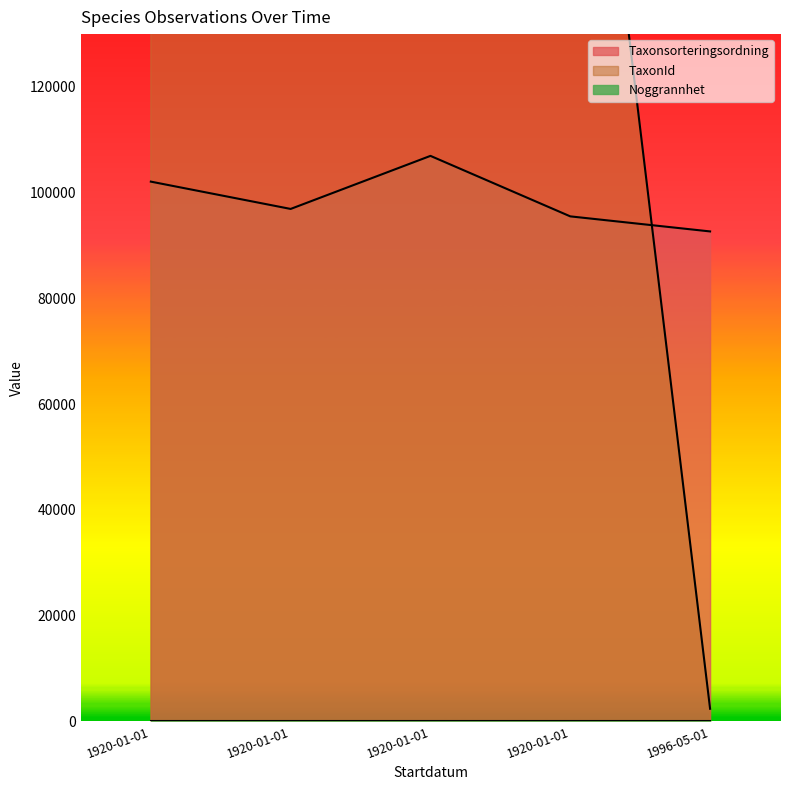

What is the value of the Noggrannhet point at the 2nd from the left?

50